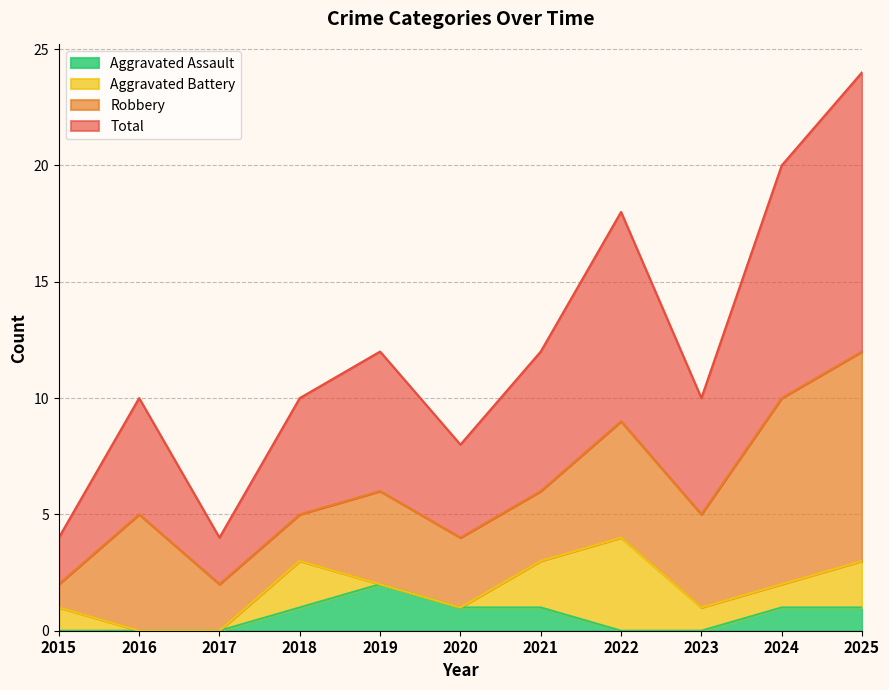

What is the greatest value displayed?

12